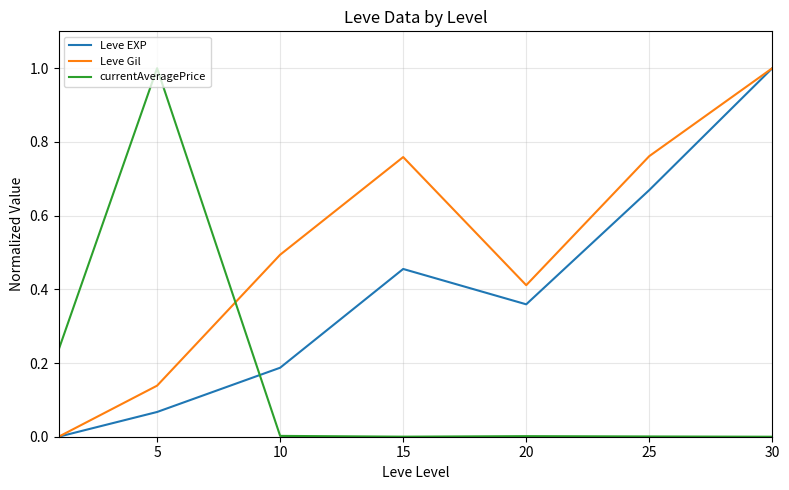

What is the highest value of the Leve EXP series?

1.0